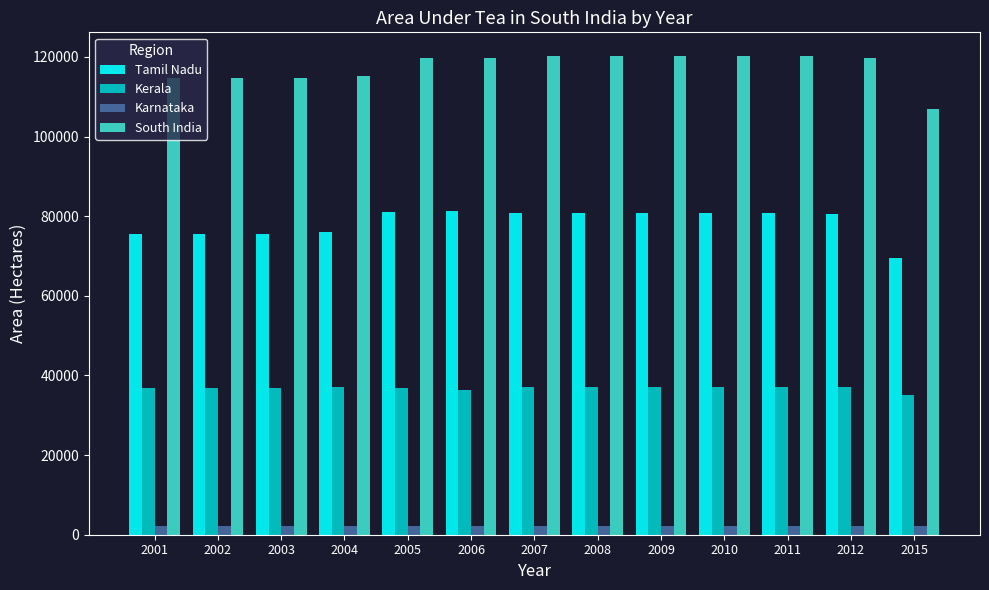

Is the value of Kerala at 2007 greater than the value of Tamil Nadu at 2015?

No